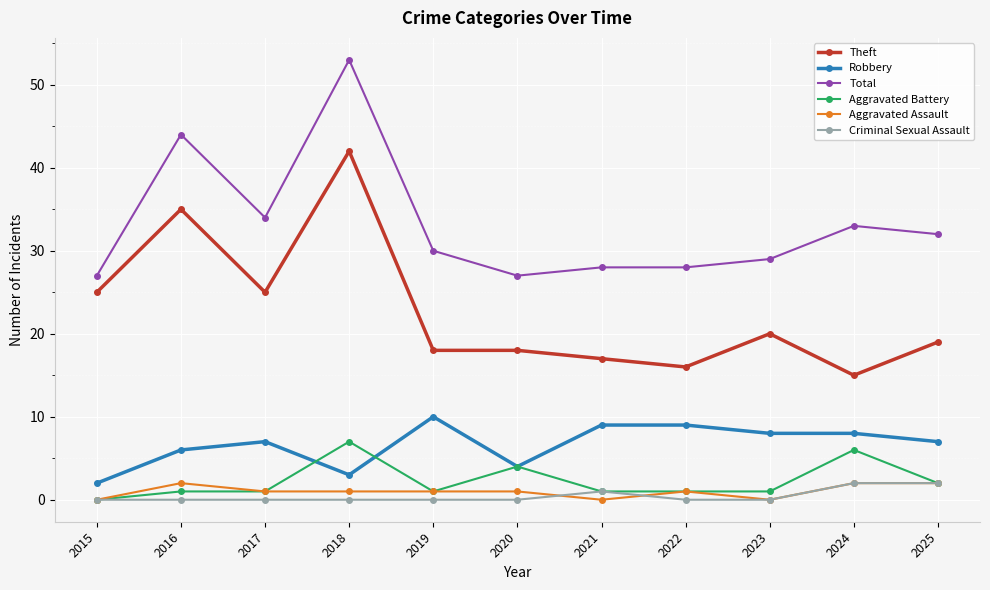

Does the chart display data point markers on the line(s)?

Yes